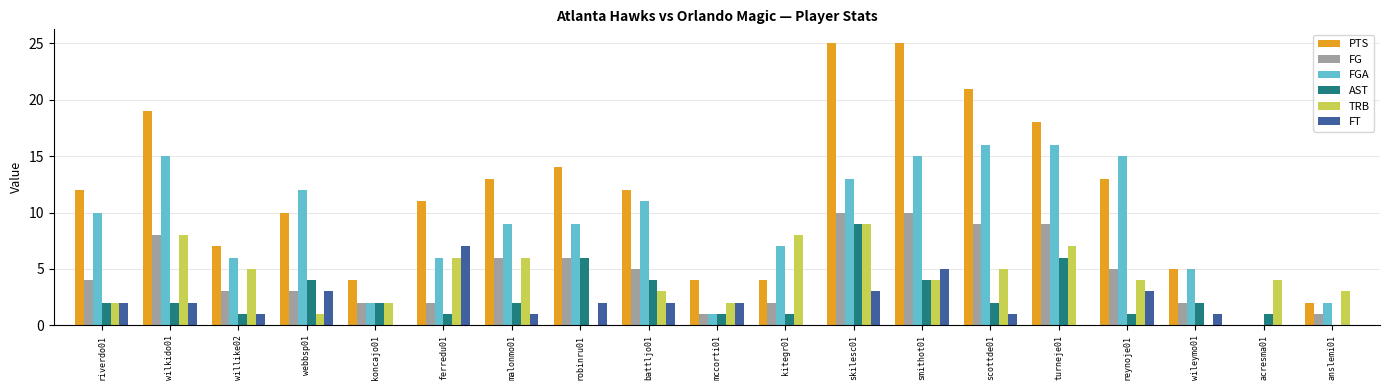

Does the chart contain stacked bars?

No